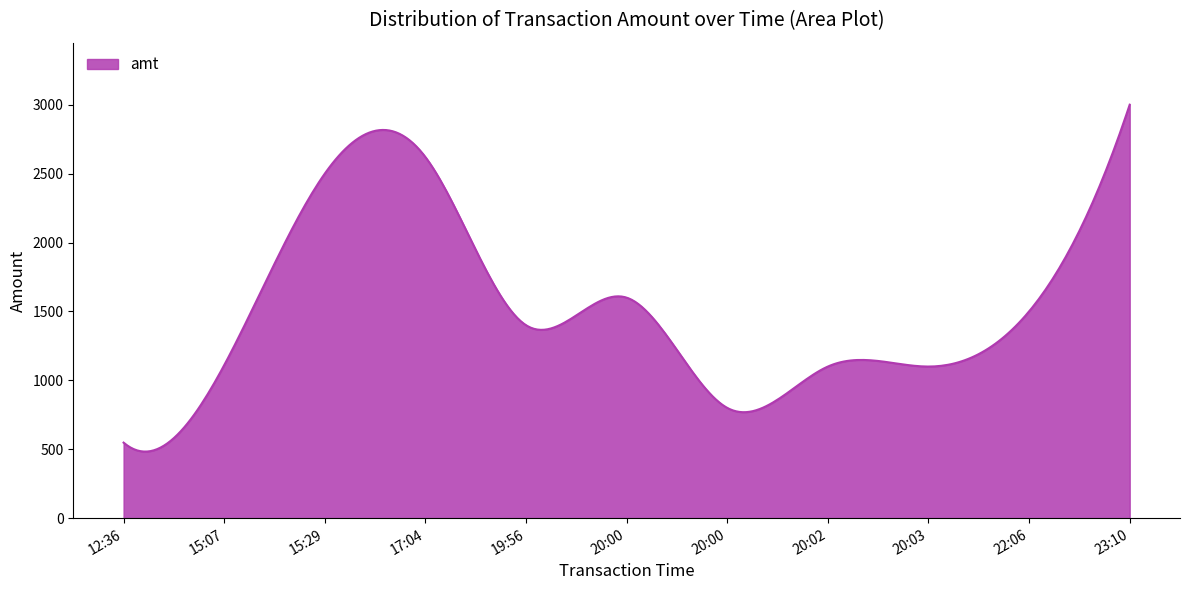

What is the greatest value displayed?

3000.0